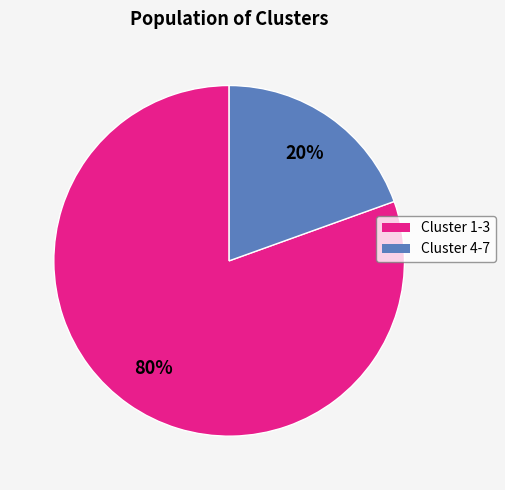

To the nearest percent, what is the average slice percentage?

50%